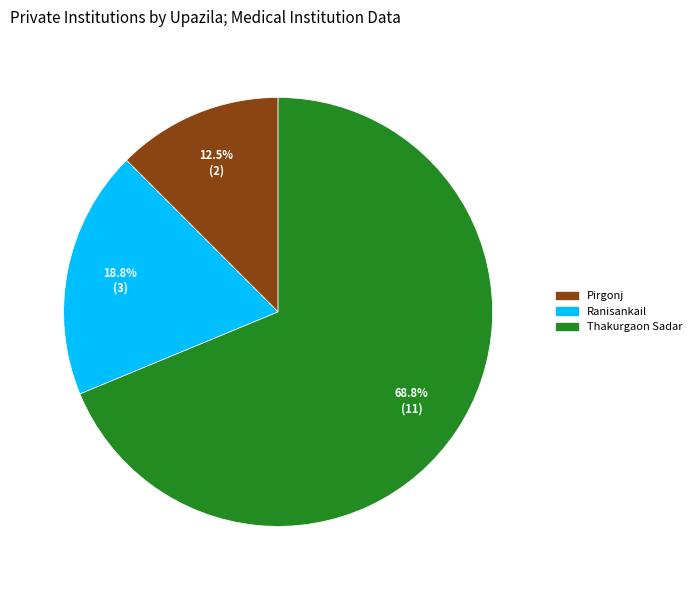

How many segments does this pie chart have?

3